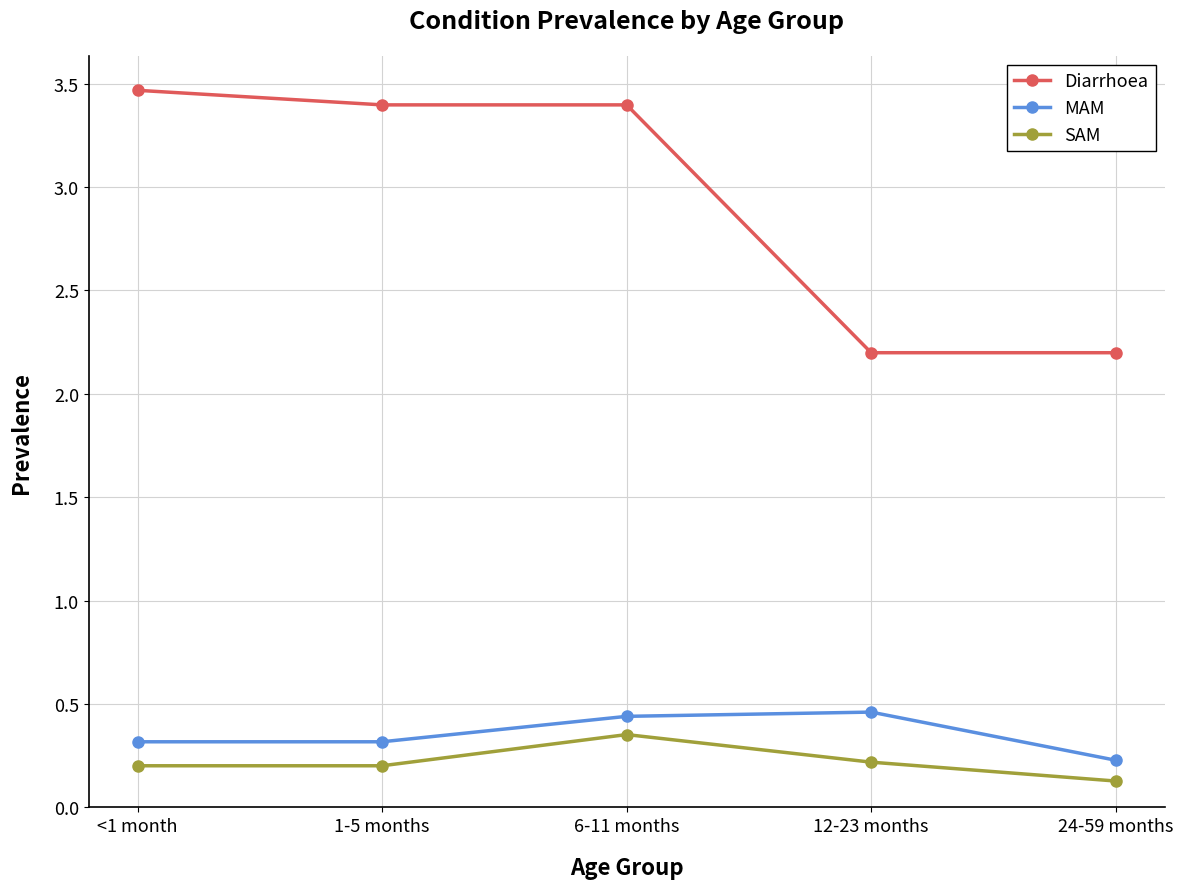

What is the value of the SAM point at the 5th from the left?

0.1